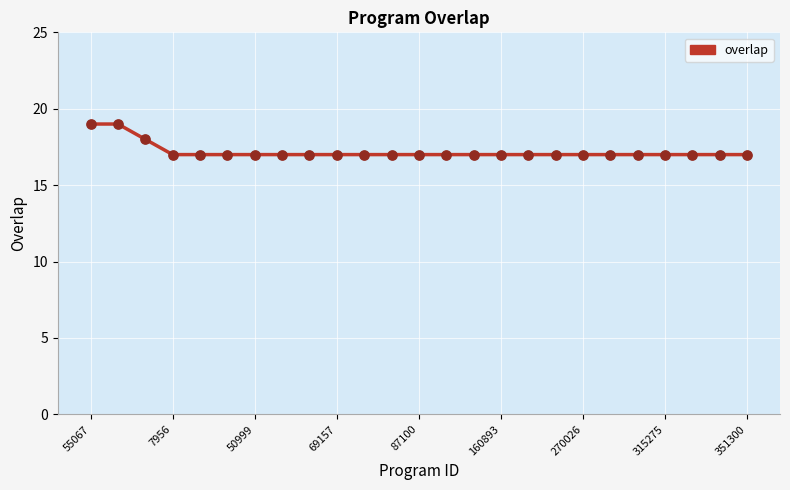

What is the greatest value displayed?

19